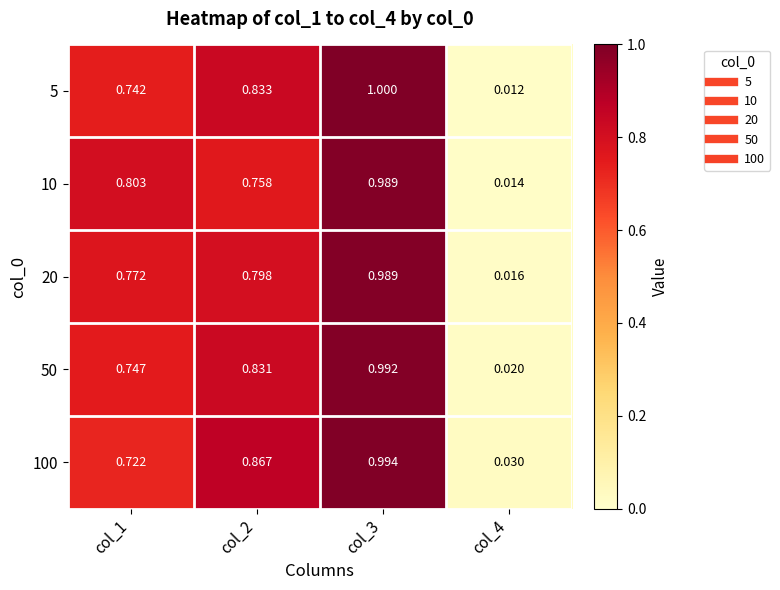

Is the value of 10 at col_4 greater than the value of 5 at col_1?

No